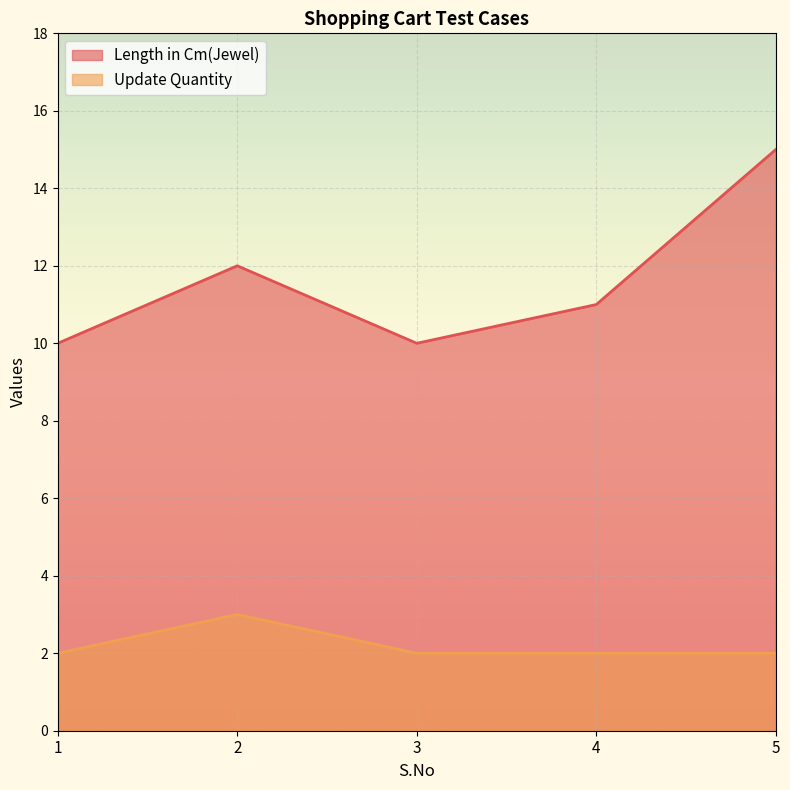

The Update Quantity series shows 1 at 4. True or false?

False